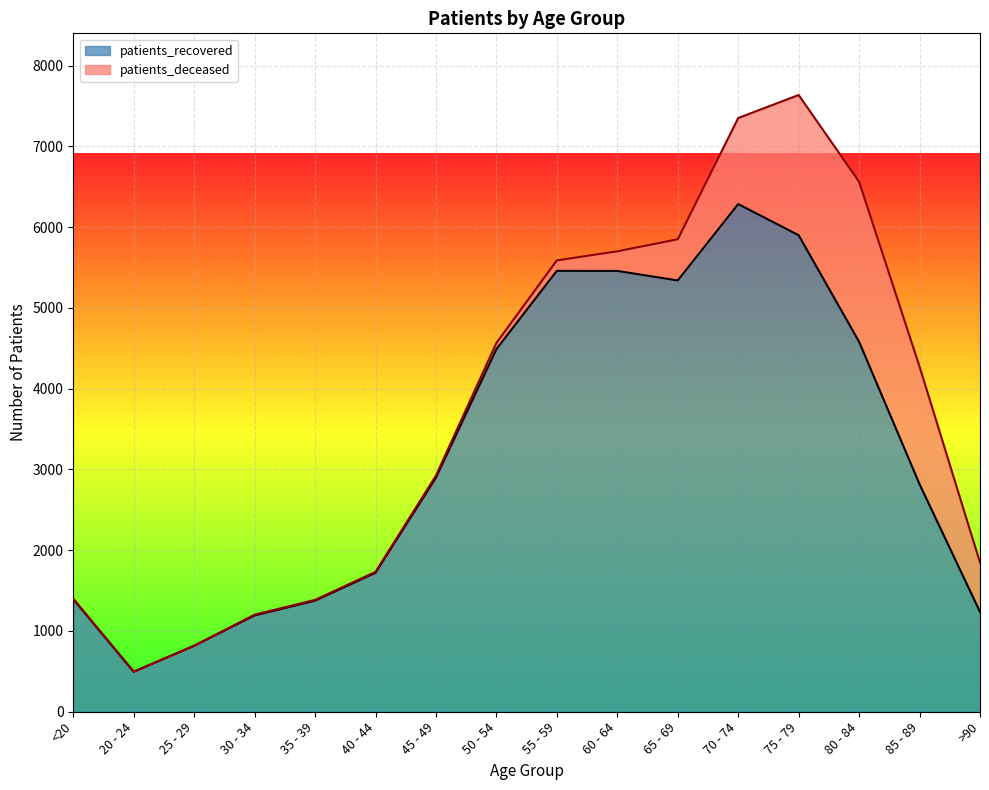

What is the sum of all values?

51448